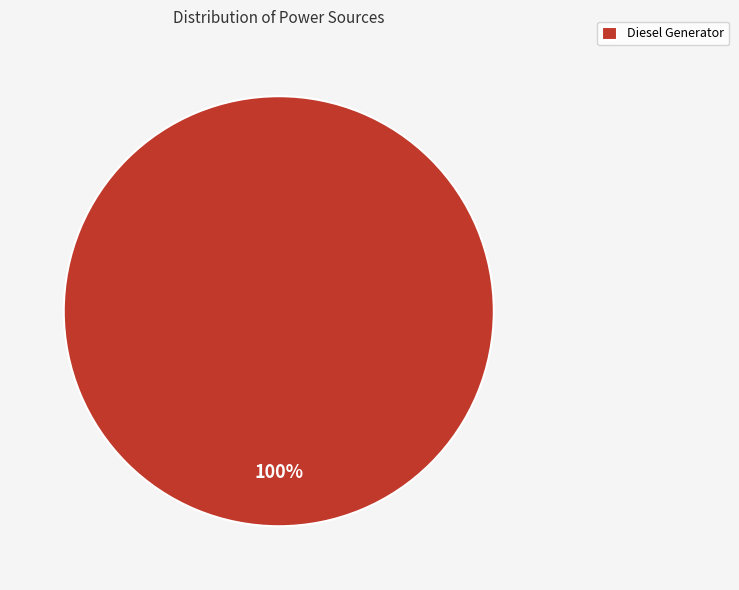

Rank the categories by value from lowest to highest.

Diesel Generator